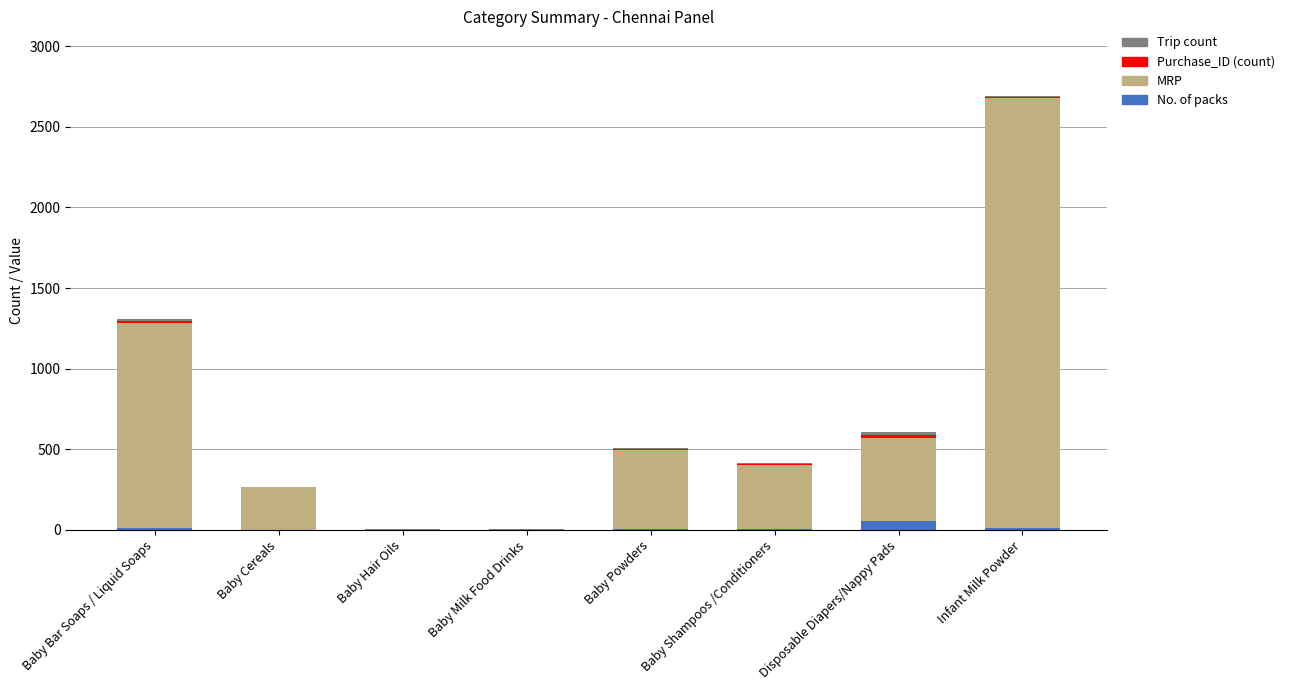

The No. of packs series shows 1 at Baby Milk Food Drinks. True or false?

True